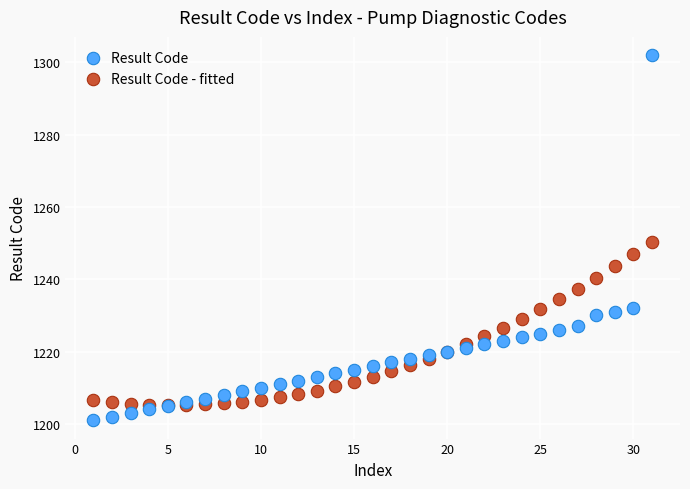

Which series has the widest spread of Y values?

Result Code